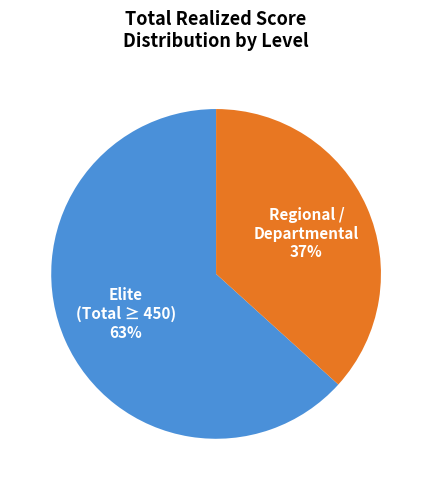

Is there any slice that represents more than half of the pie?

Yes